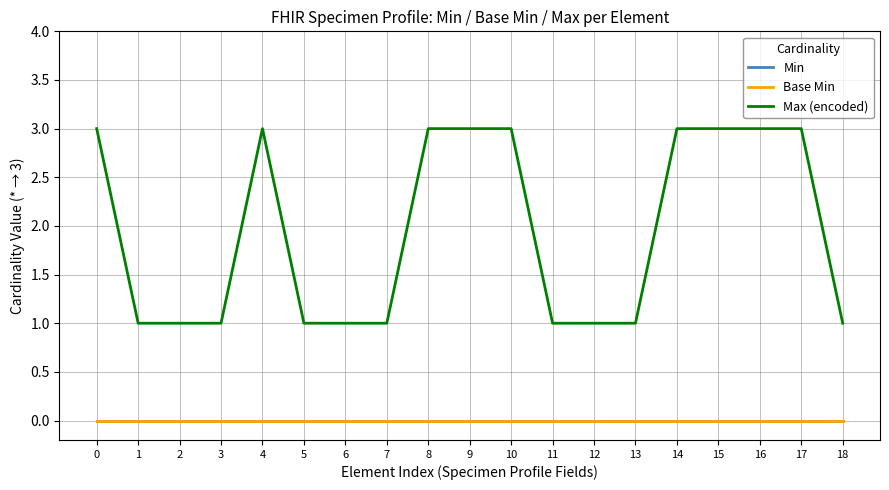

What is the spread (max minus min) of values at 1?

1